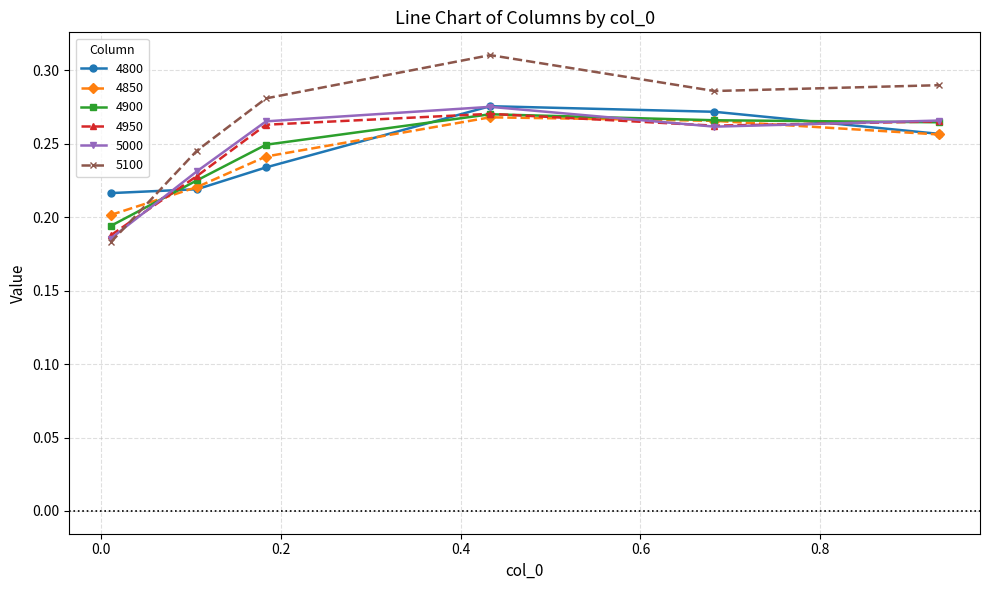

How many intersections are there between 5100 and 4900?

1